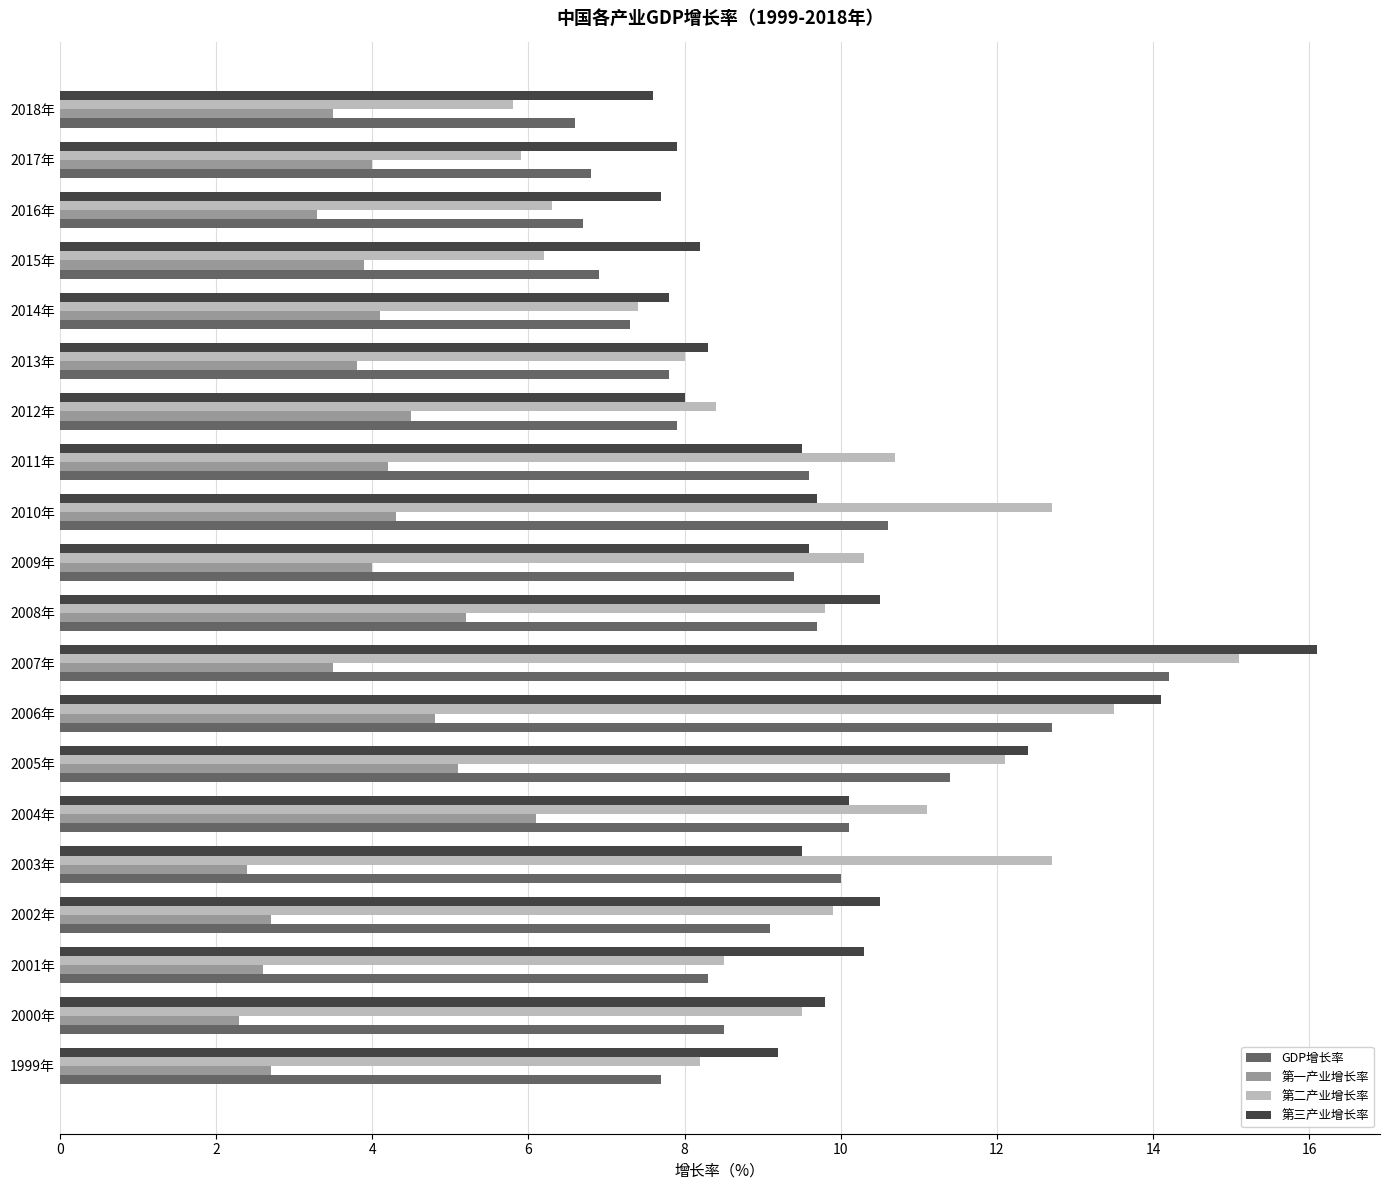

Rank the series by their maximum value, from lowest to highest.

第一产业增长率, GDP增长率, 第二产业增长率, 第三产业增长率